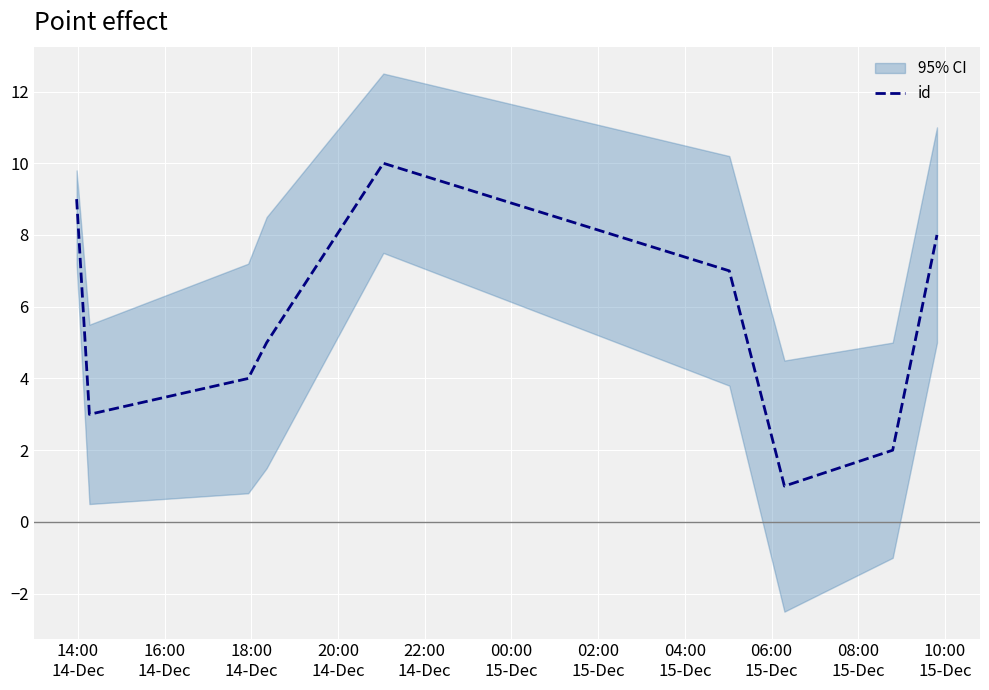

What is the maximum value for id?

10